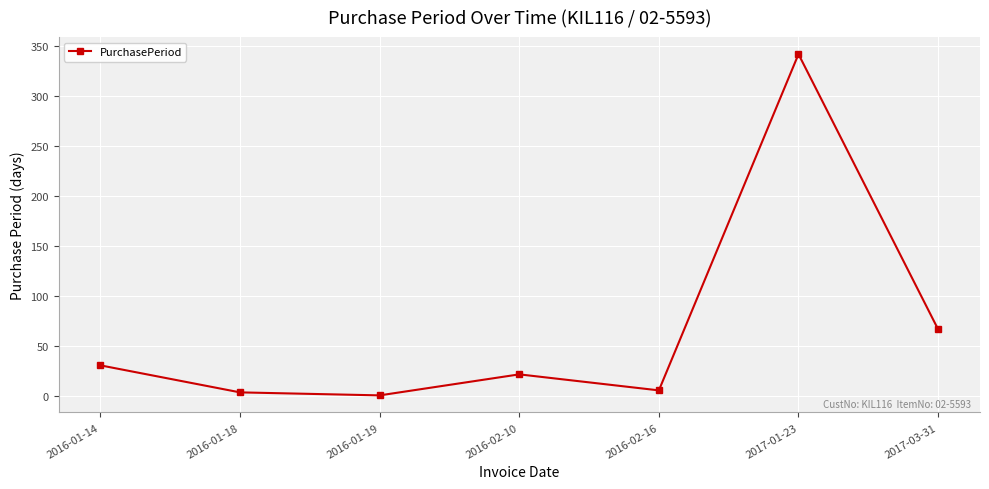

What is the label of the 7th point from the right?

2016-01-14